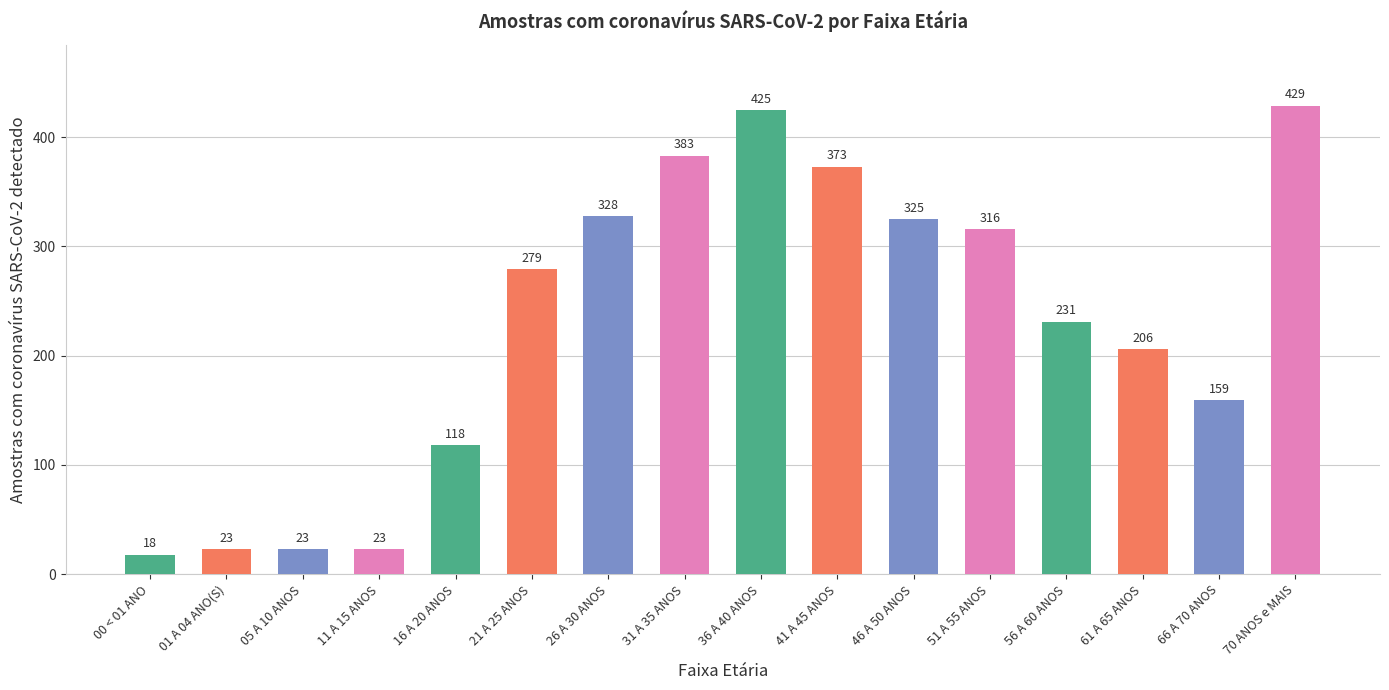

How many values are below 279?

8